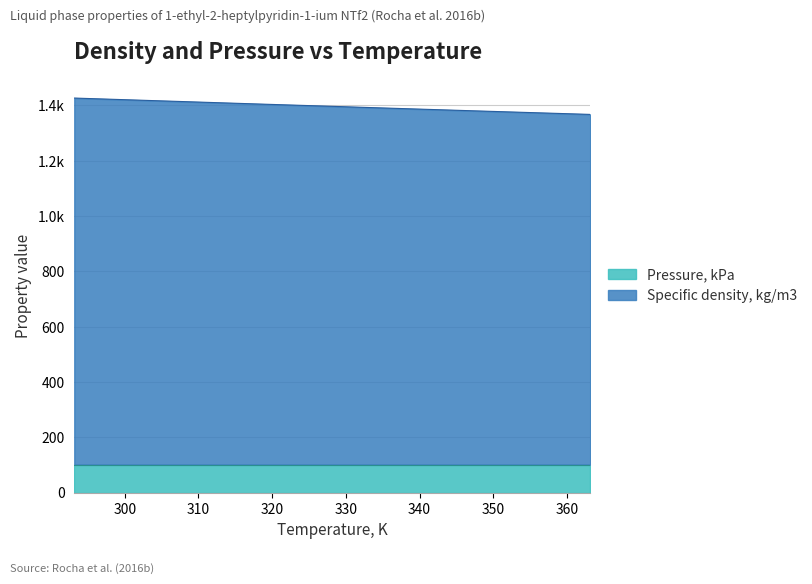

Approximately how many times larger is the value at 308.15 compared to 358.15?

1.0